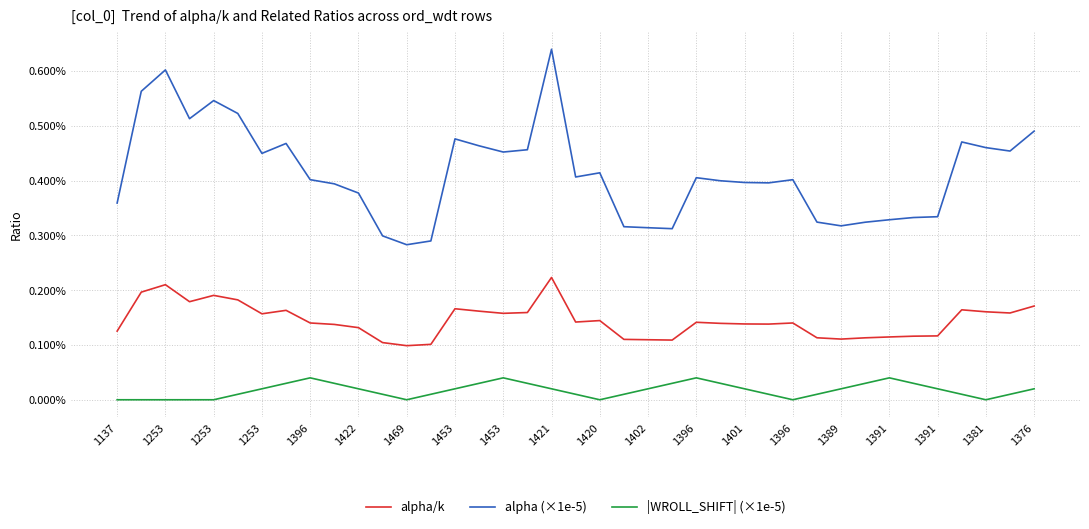

What are all the series names shown in the legend?

alpha/k, alpha (×1e-5), |WROLL_SHIFT| (×1e-5)